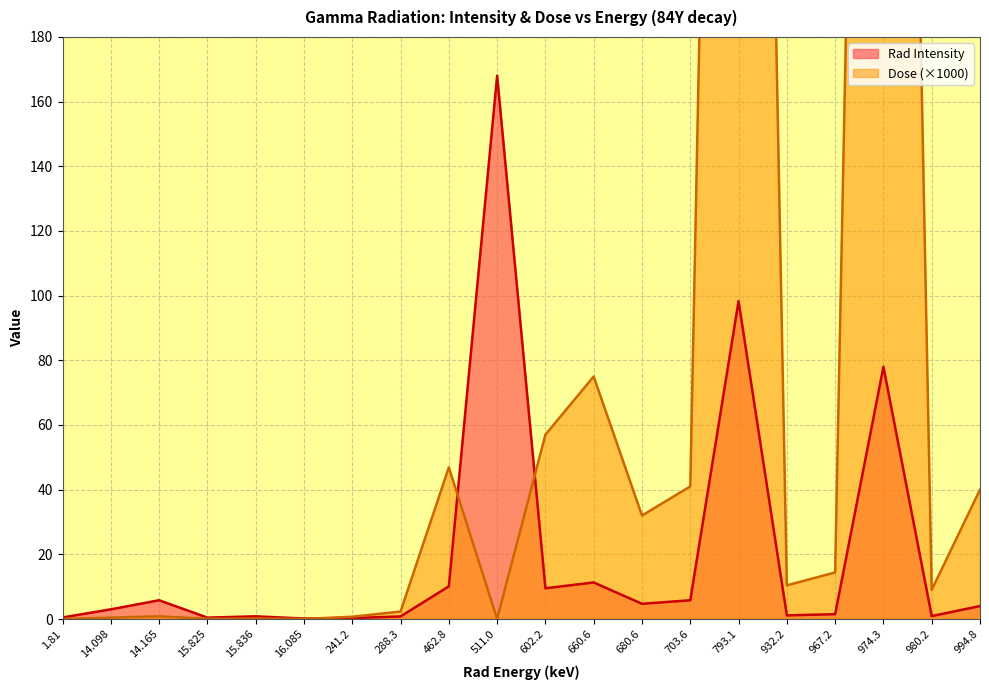

What is the total value across all series at 462.8?

57.0